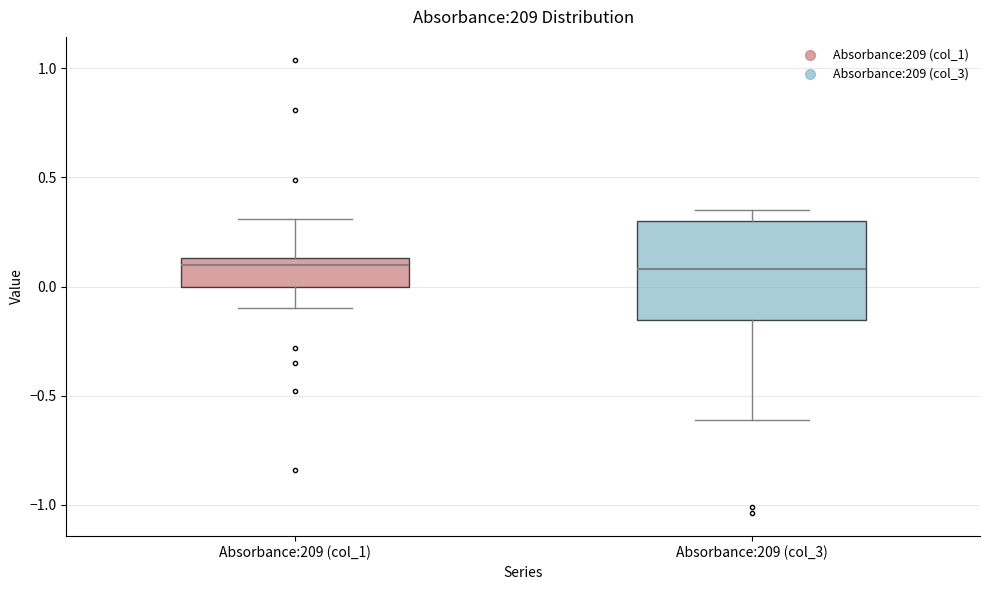

Where does the median line of the box for Absorbance:209 (col_3) sit on the y-axis? The values are not printed on the chart, so give them approximately, as read against the axis.

0.10